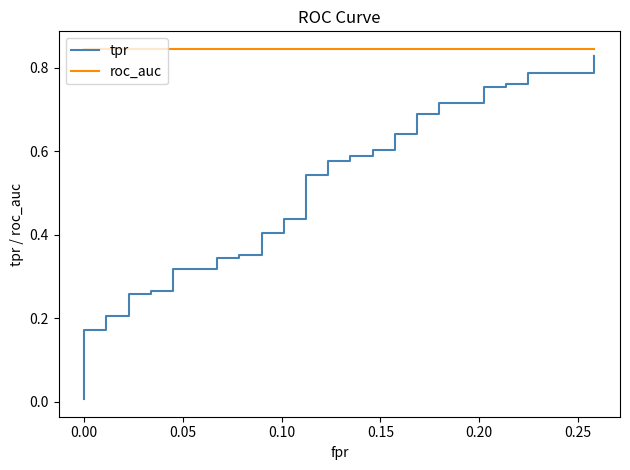

What is the average value of the tpr series?

0.5